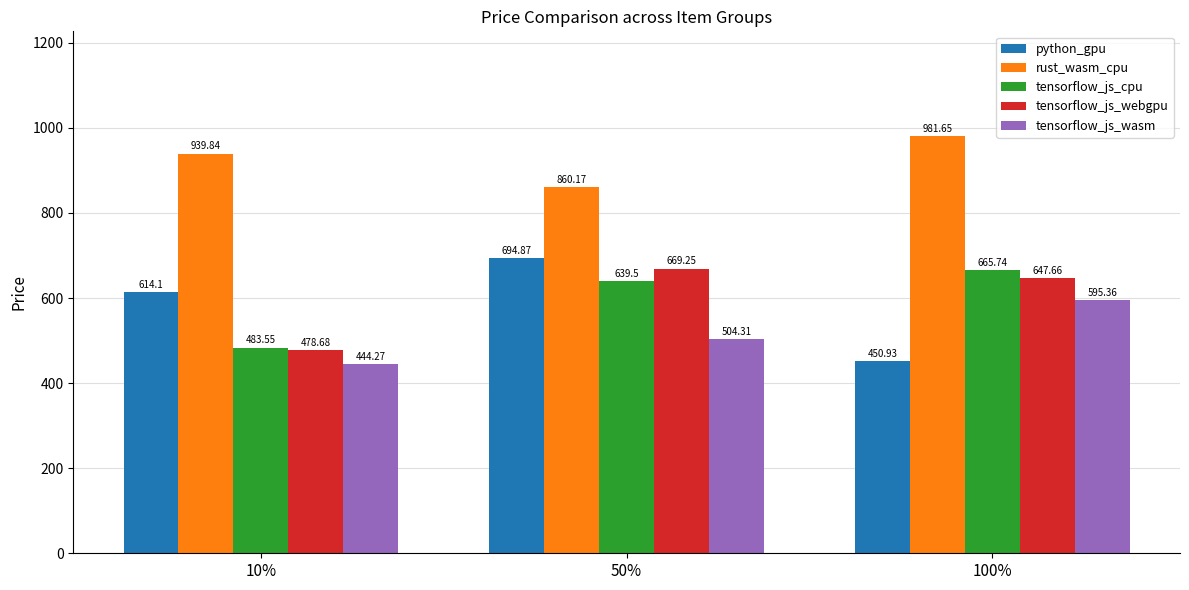

Rank the categories by tensorflow_js_webgpu value from highest to lowest.

50%, 100%, 10%